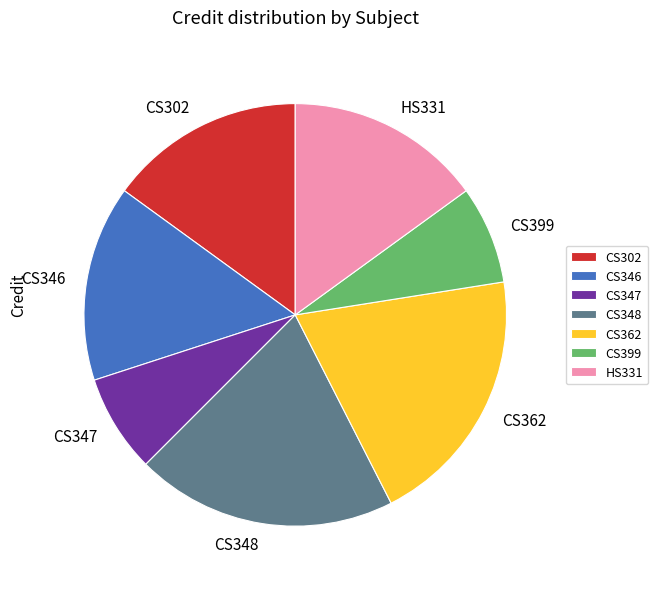

Is CS347 the majority of the pie?

No